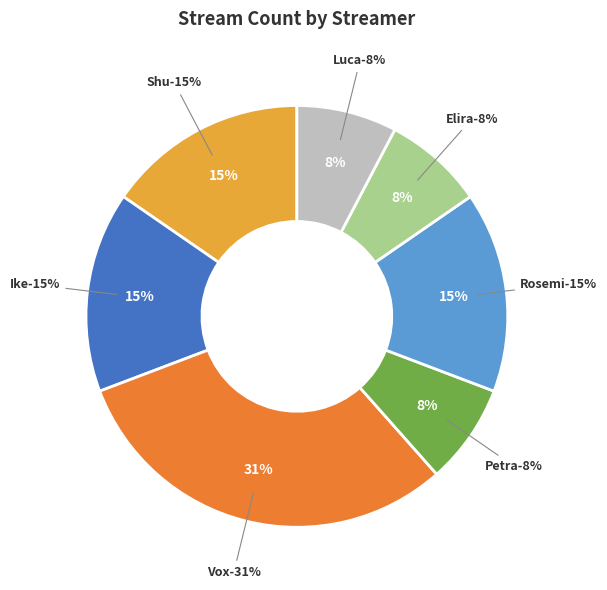

Does Elira represent more than half of the total?

No